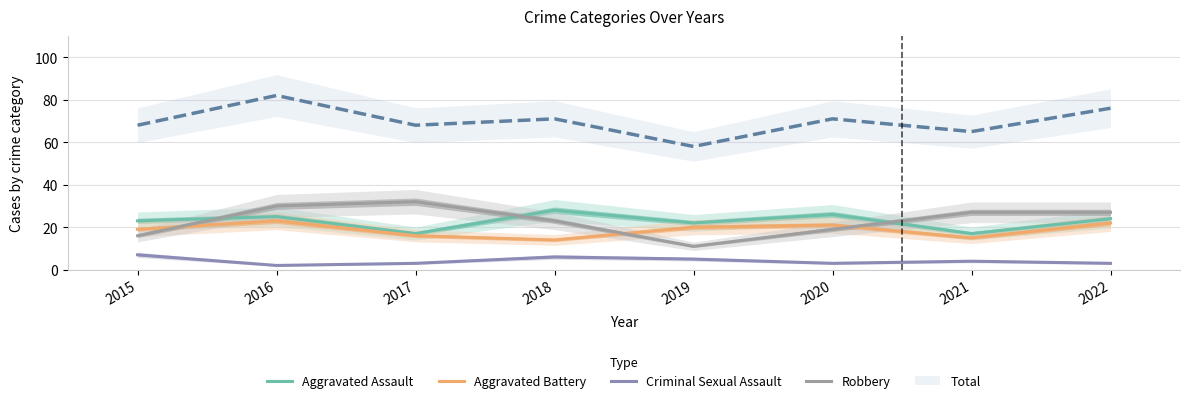

The Aggravated Assault series shows 23 at 2017. True or false?

False